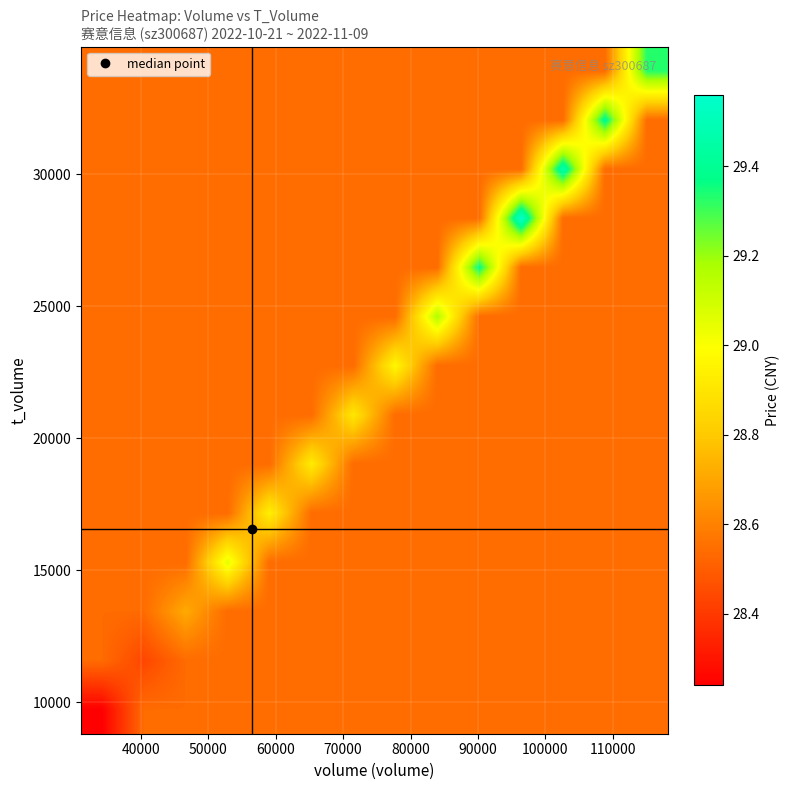

How many categories are shown in the chart?

14